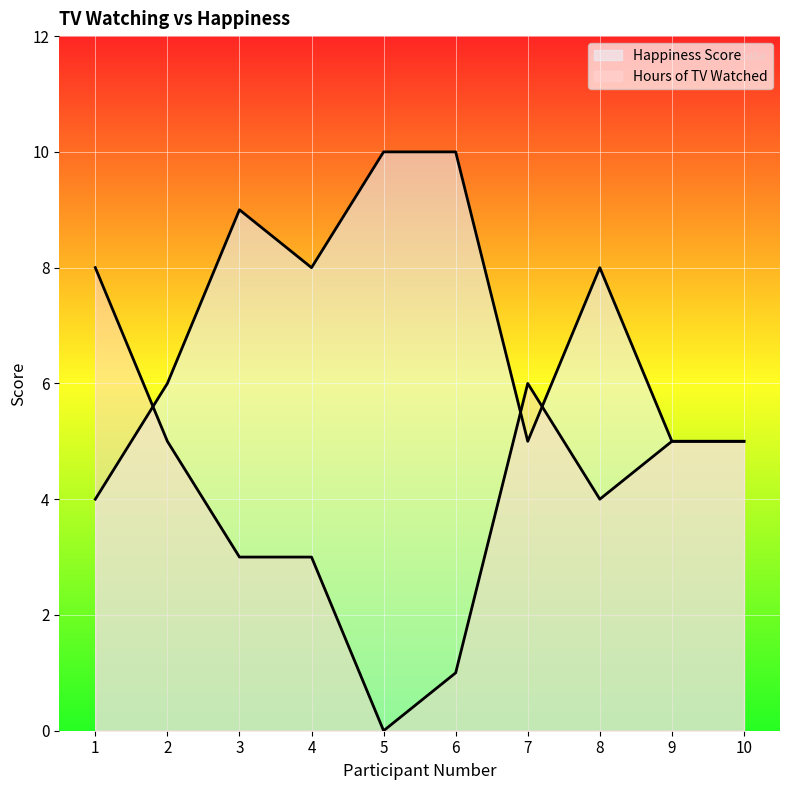

Does the chart display data point markers on the line(s)?

No